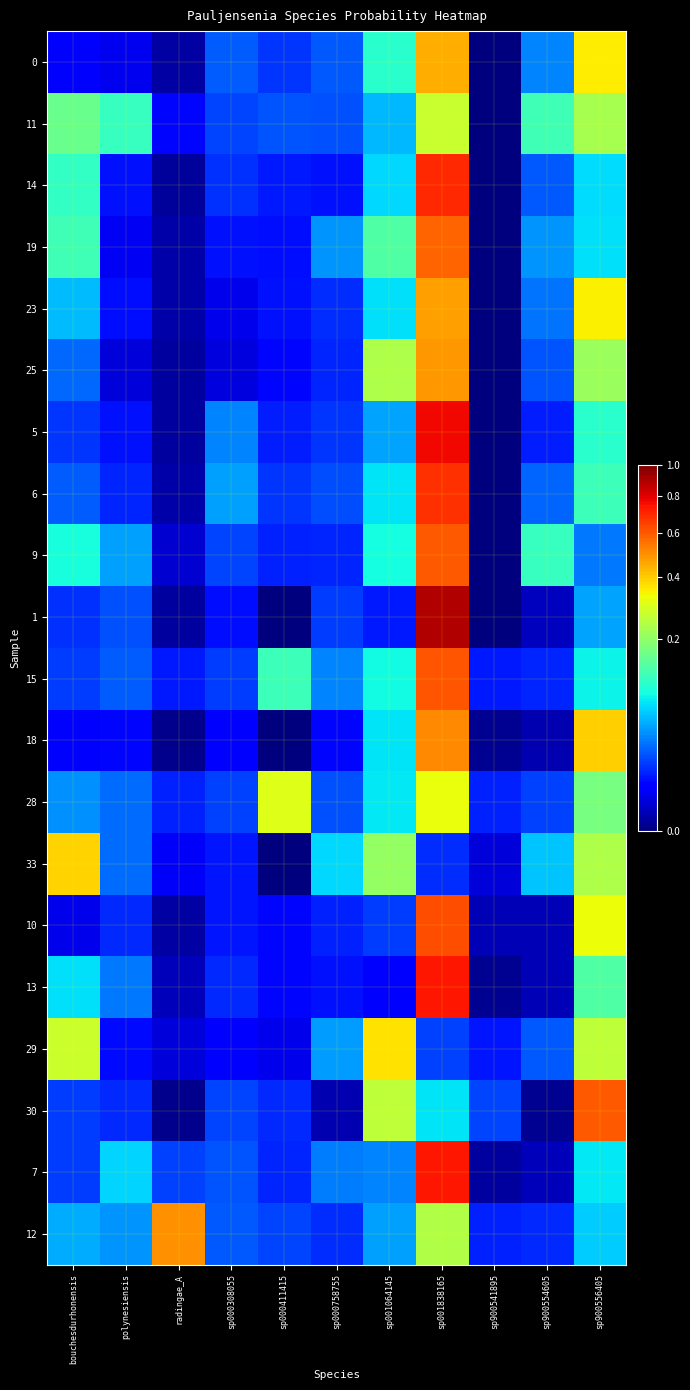

At how many categories does at least one series exceed 0?

11